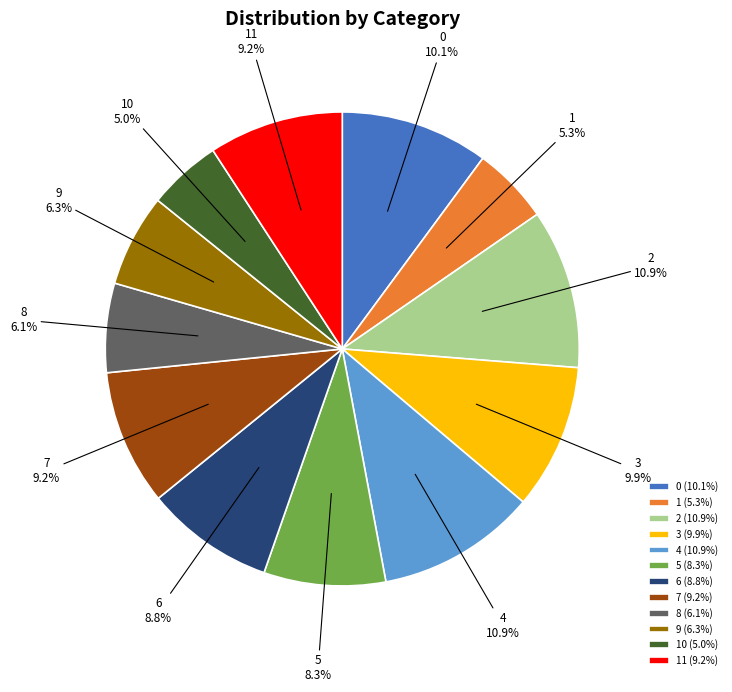

To the nearest percent, what is the difference between the 5 and 0 slice percentages?

2%